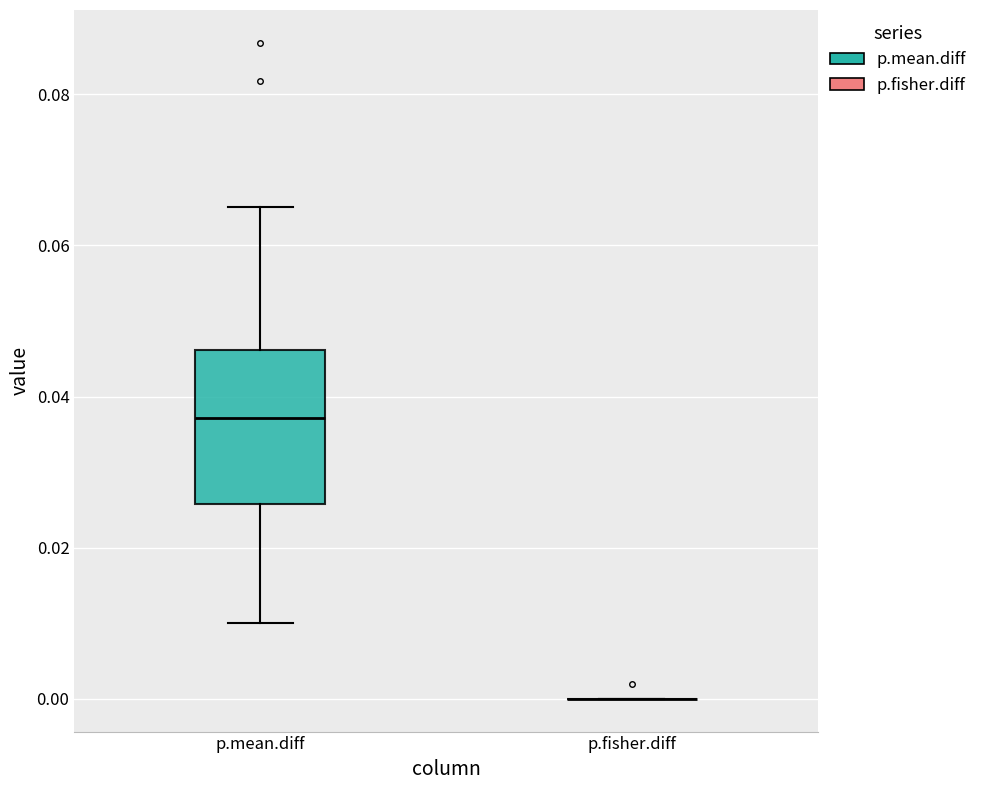

Which box is the tallest, from its lower edge to its upper edge?

p.mean.diff